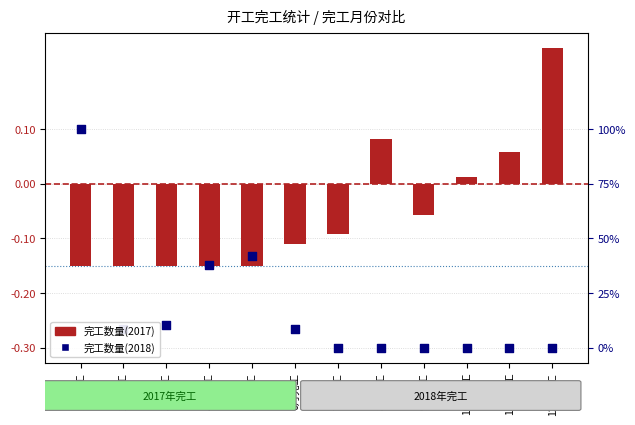

Is the value of 完工数量(2018) at 10月完工 greater than the value of 完工数量(2017) at 2月完工?

No